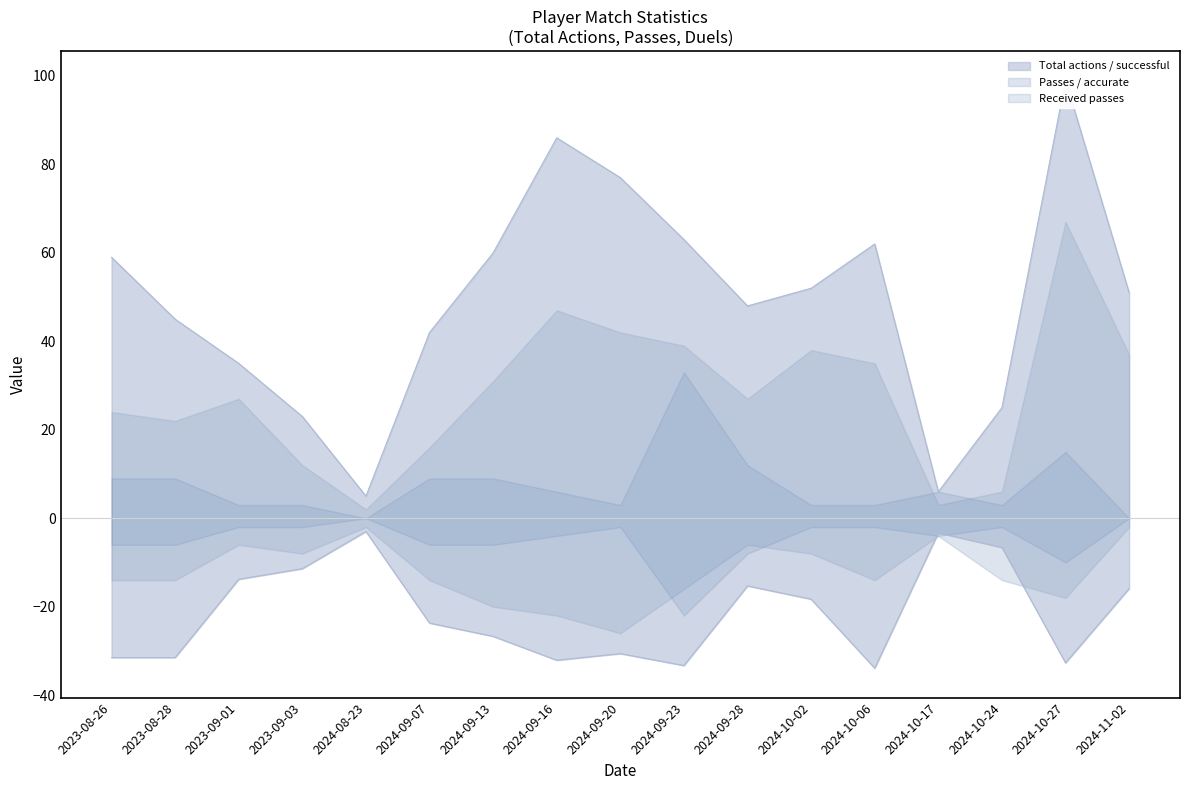

What is the label of the 10th point from the left?

2024-09-23